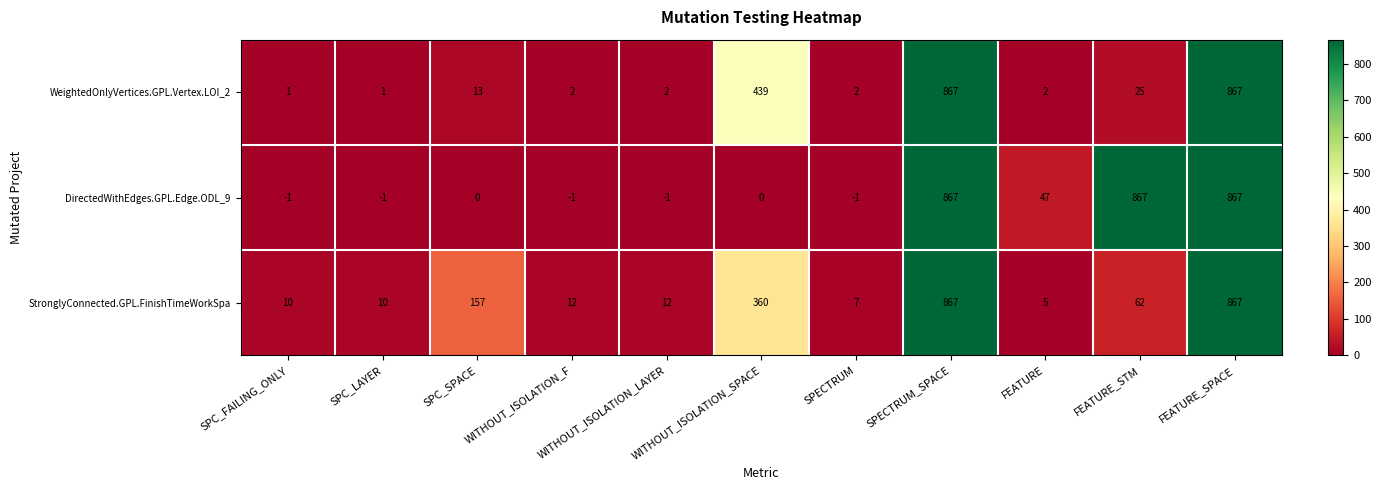

The WeightedOnlyVertices.GPL.Vertex.LOI_2 series shows 1 at SPC_FAILING_ONLY. True or false?

True